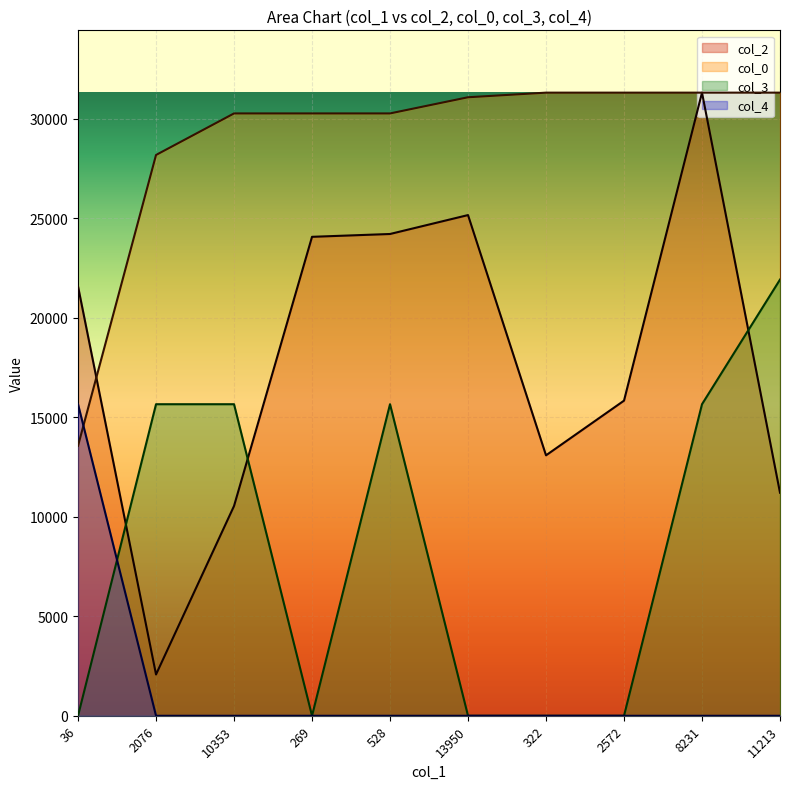

The col_3 series shows 0.0 at 322. True or false?

True